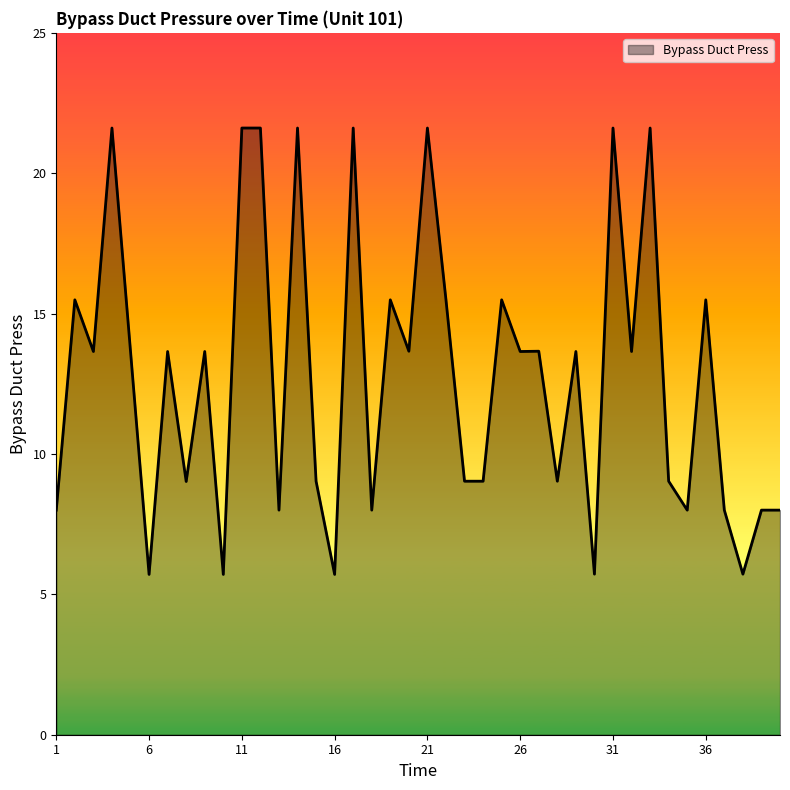

What is the minimum value shown in the chart?

5.7